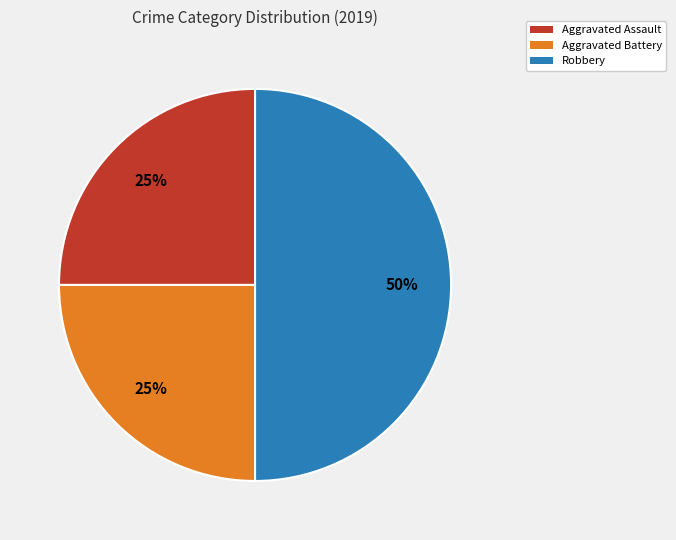

How many segments does this pie chart have?

3